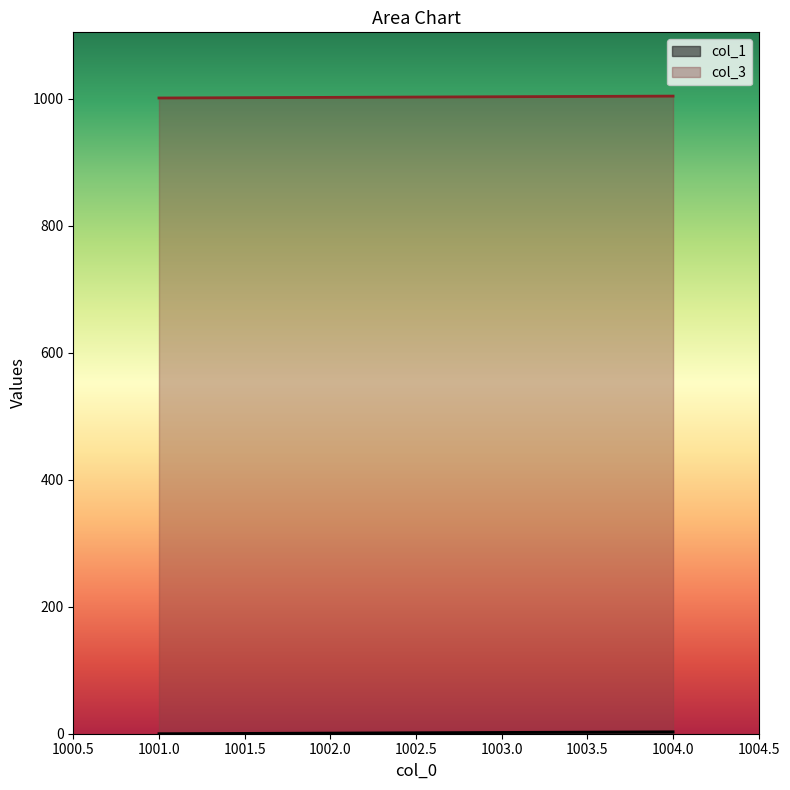

What is the sum of the col_1 values at 1001 and 1002?

1